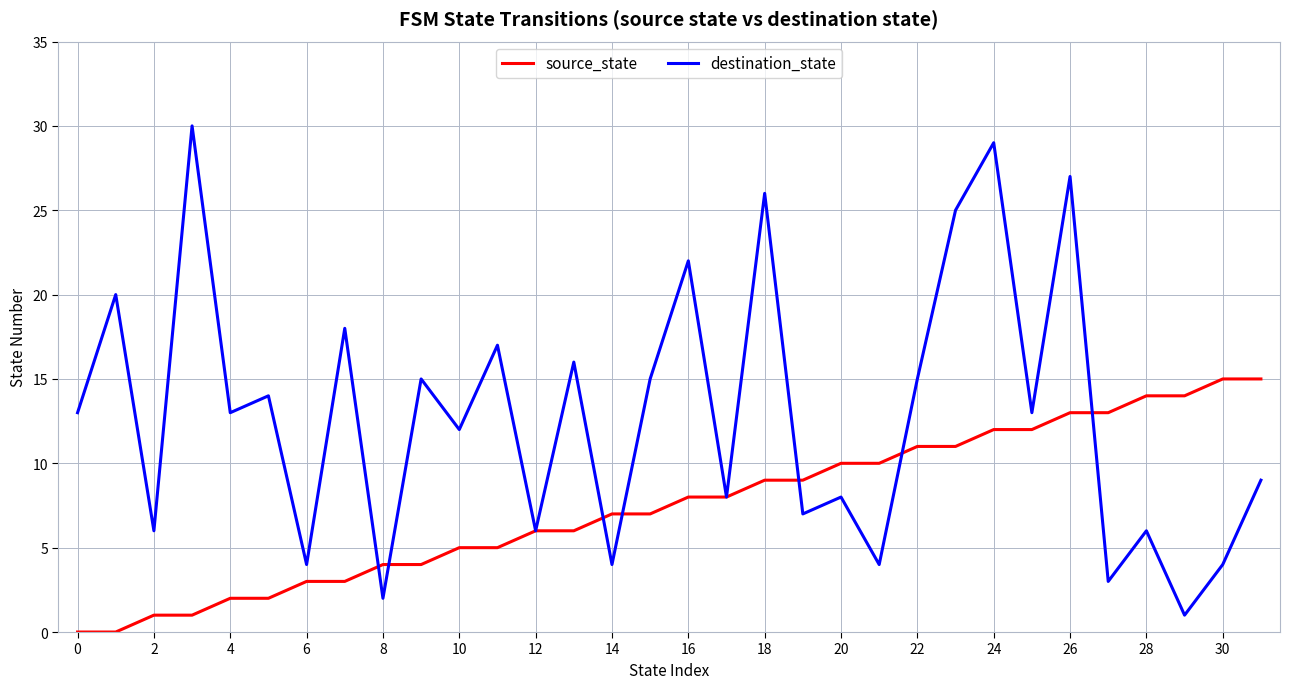

Rank the series by their average value, from lowest to highest.

source_state, destination_state